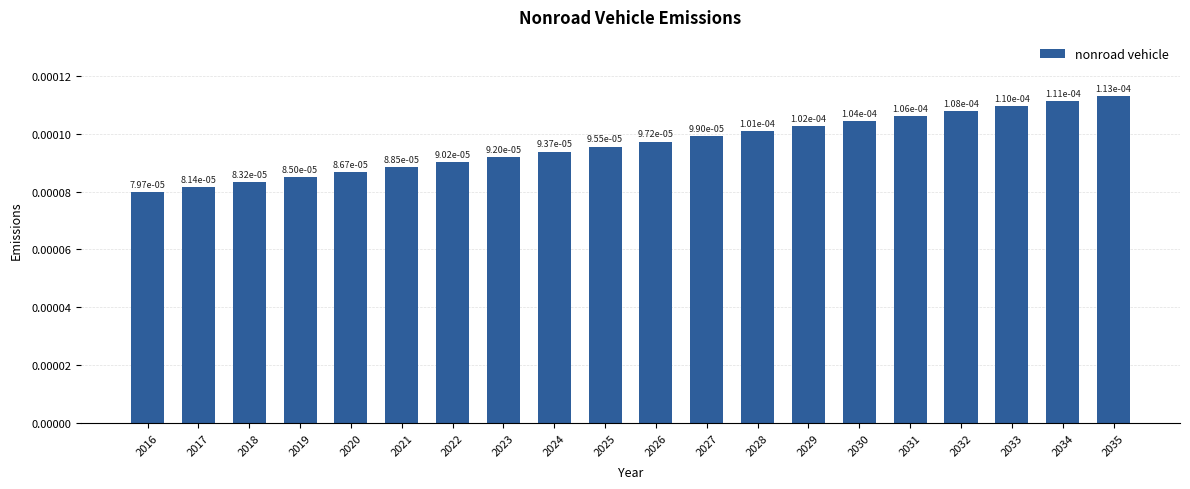

Between 2017 and 2030, which is larger?

2030